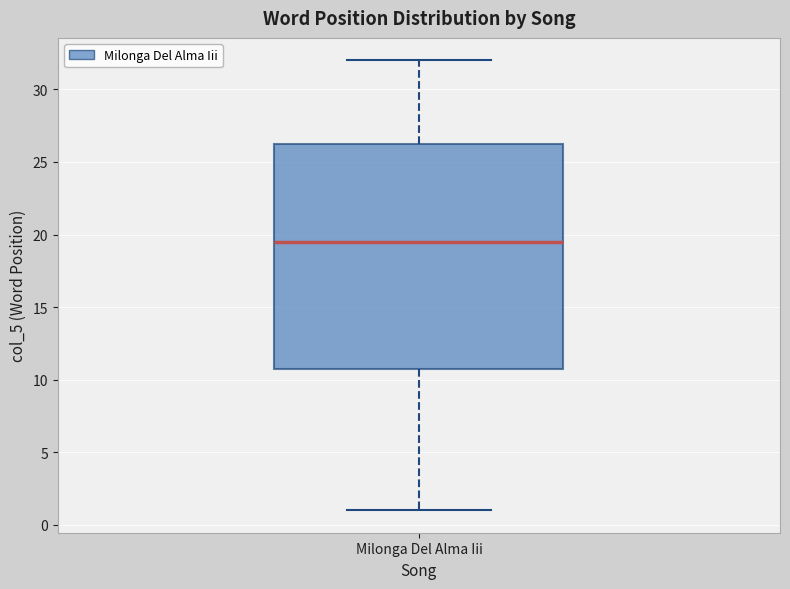

Read this box plot against the y-axis: the position of the median line, the range covered by the box, and the ends of both whiskers. The values are not printed on the chart, so give them approximately, as read against the axis.

median 19.5, box 11.0 to 26.5, whiskers 1.0 to 32.0